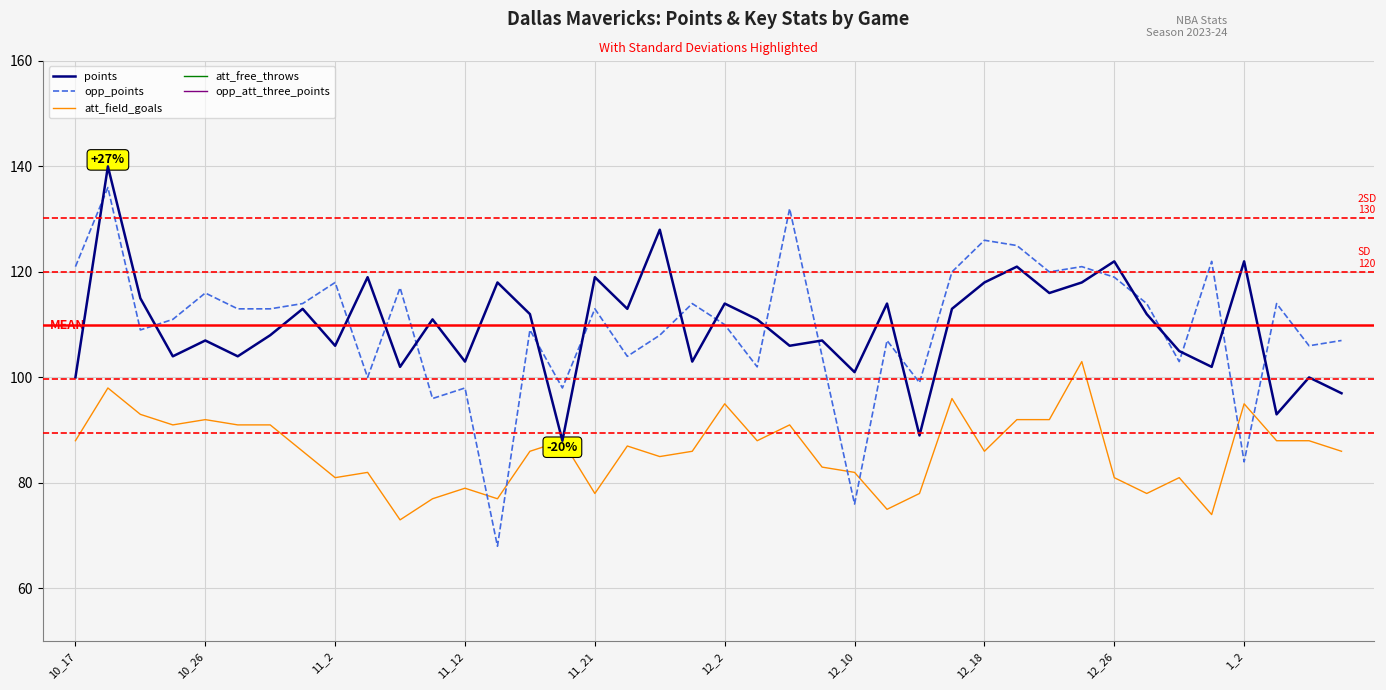

Is it true that att_free_throws equals 21 at 15?

True